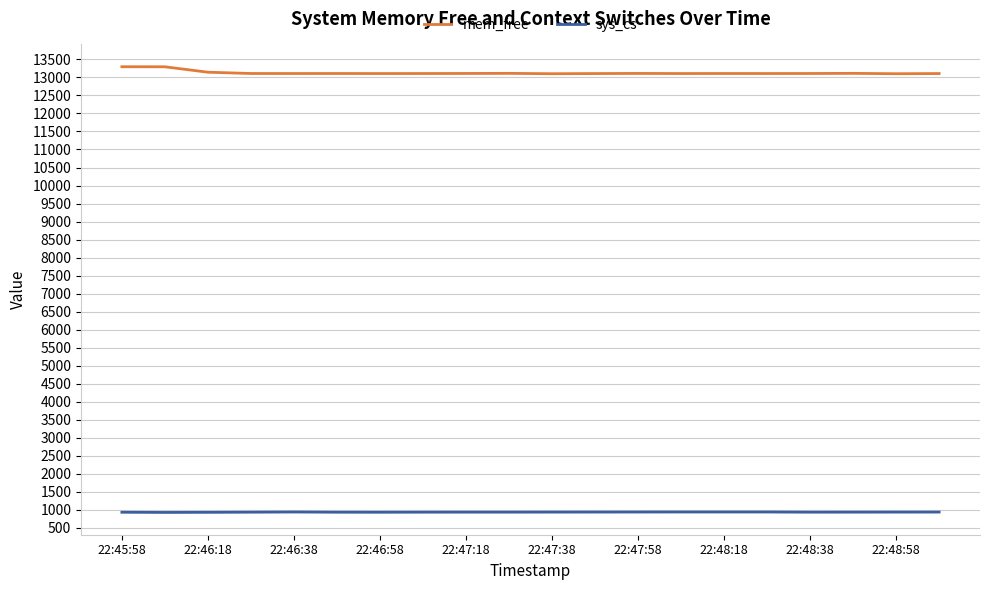

Rank the series by their average value, from highest to lowest.

mem_free, sys_cs